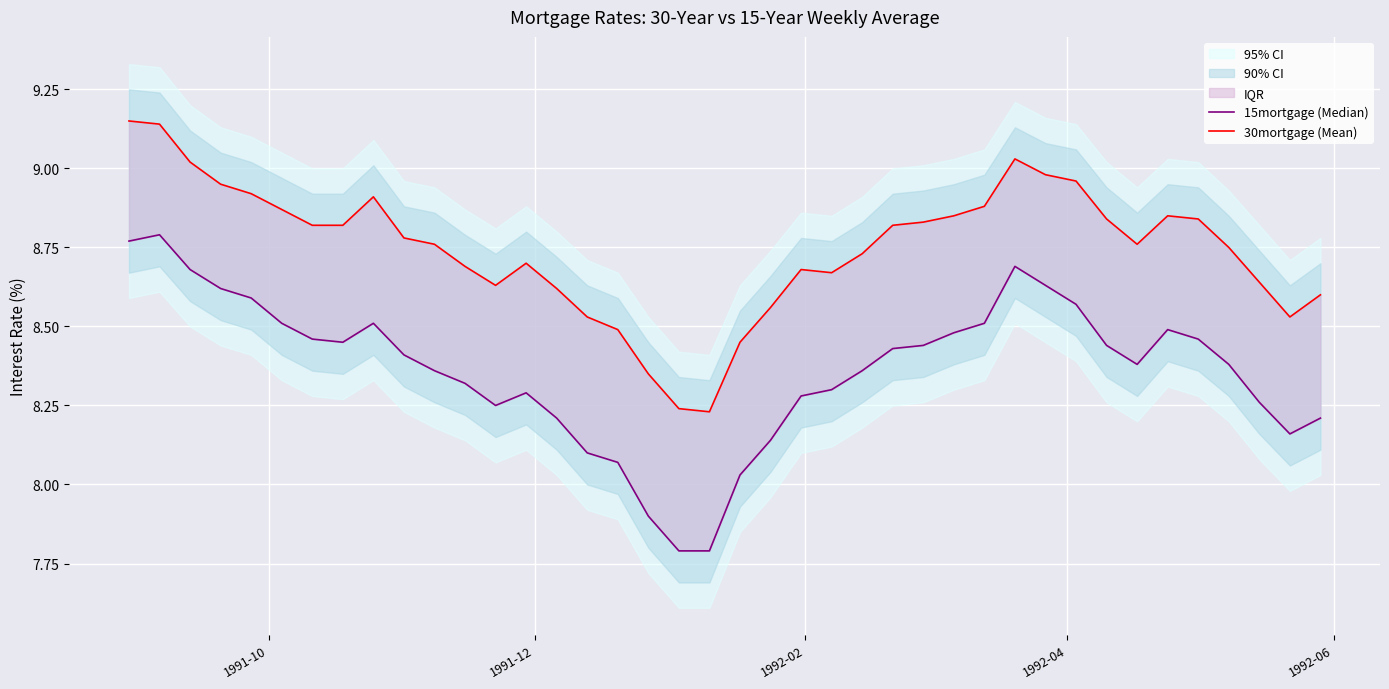

Reading left to right, transcribe all the data shown in this chart.

15mortgage (Median): 8.8	8.8	8.7	8.6	8.6	8.5	8.5	8.4	8.5	8.4	8.4	8.3	8.2	8.3	8.2	8.1	8.1	7.9	7.8	7.8	8.0	8.1	8.3	8.3	8.4	8.4	8.4	8.5	8.5	8.7	8.6	8.6	8.4	8.4	8.5	8.5	8.4	8.3	8.2	8.2
30mortgage (Mean): 9.2	9.1	9.0	8.9	8.9	8.9	8.8	8.8	8.9	8.8	8.8	8.7	8.6	8.7	8.6	8.5	8.5	8.3	8.2	8.2	8.4	8.6	8.7	8.7	8.7	8.8	8.8	8.8	8.9	9.0	9.0	9.0	8.8	8.8	8.8	8.8	8.8	8.6	8.5	8.6